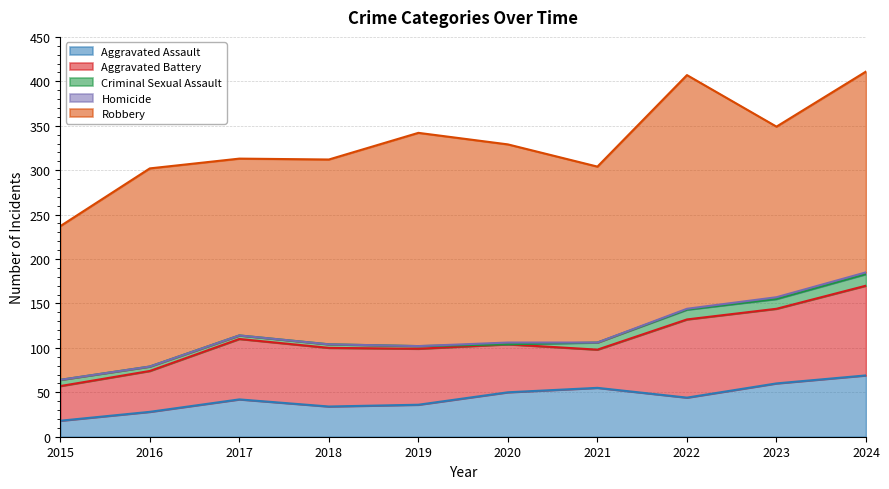

How many Homicide values are between 0 and 2?

10